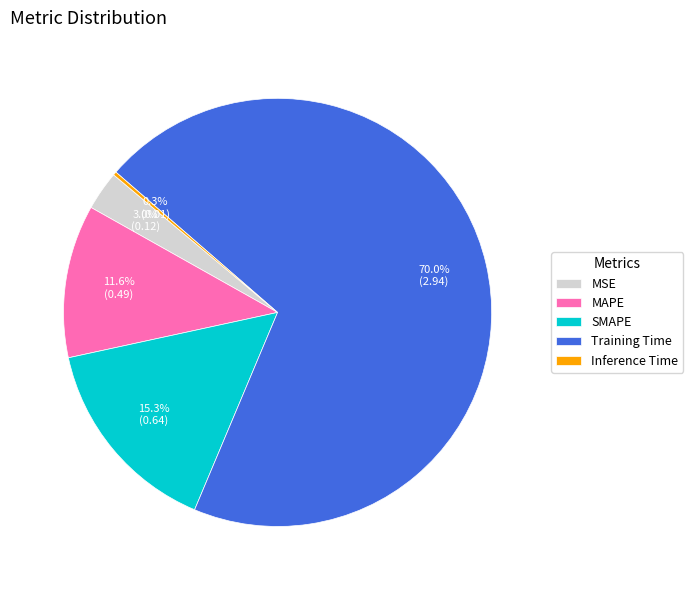

Which category has the biggest portion of the pie?

Training Time